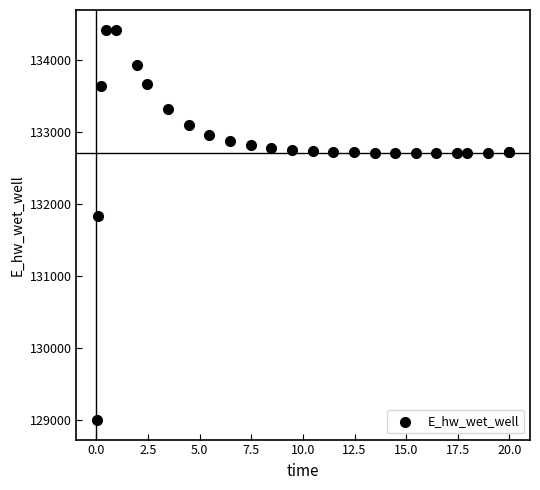

What Y value in the scatter plot is closest to 131712?

131830.0